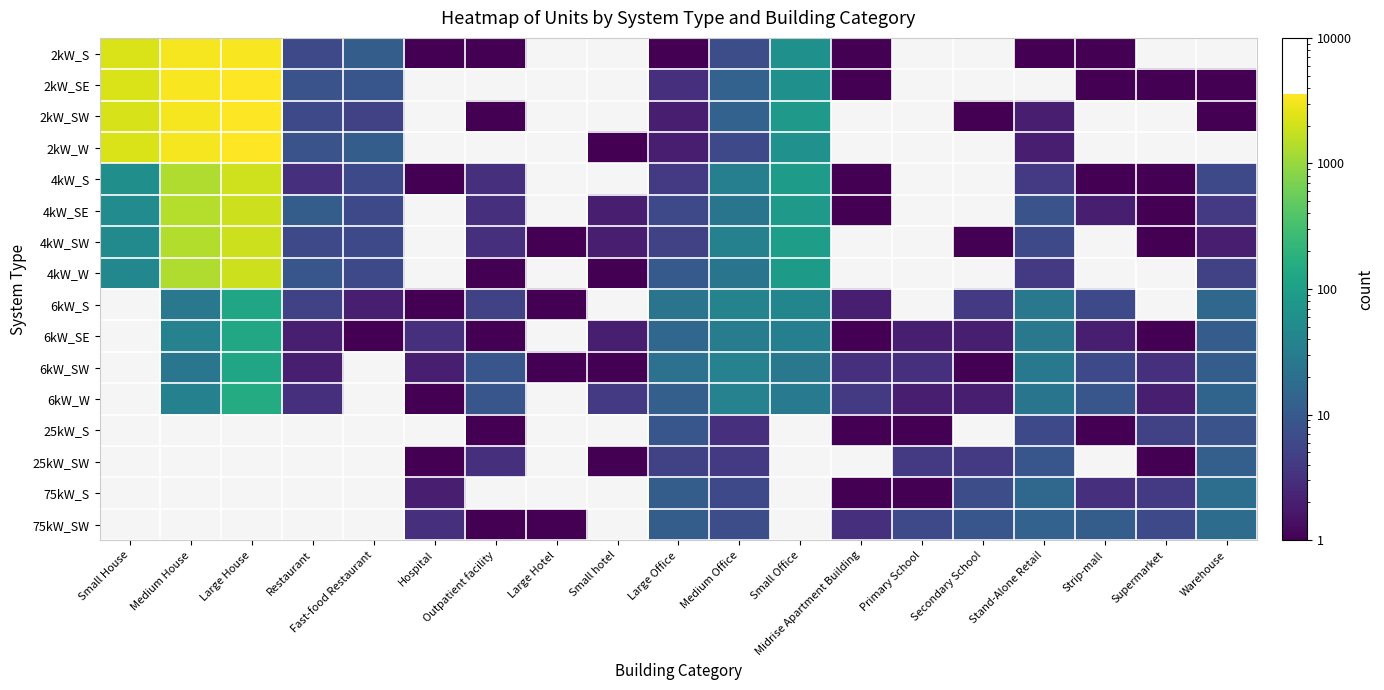

The 75kW_S series shows 2.0 at Hospital. True or false?

True